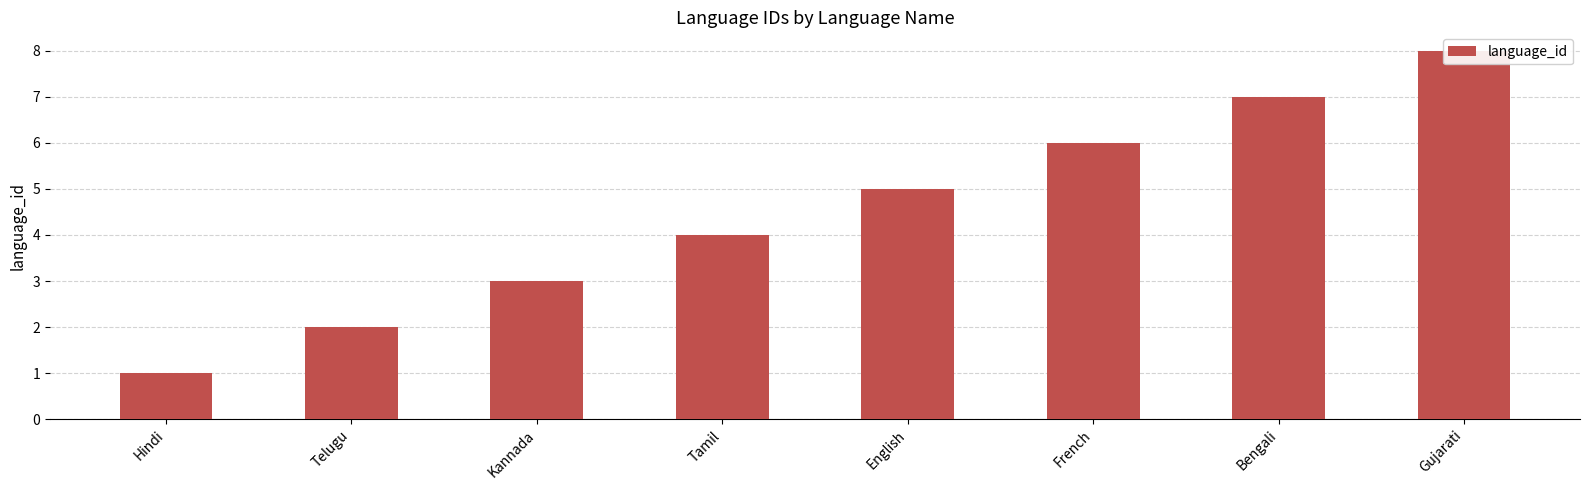

Count the number of values greater than 5.

3